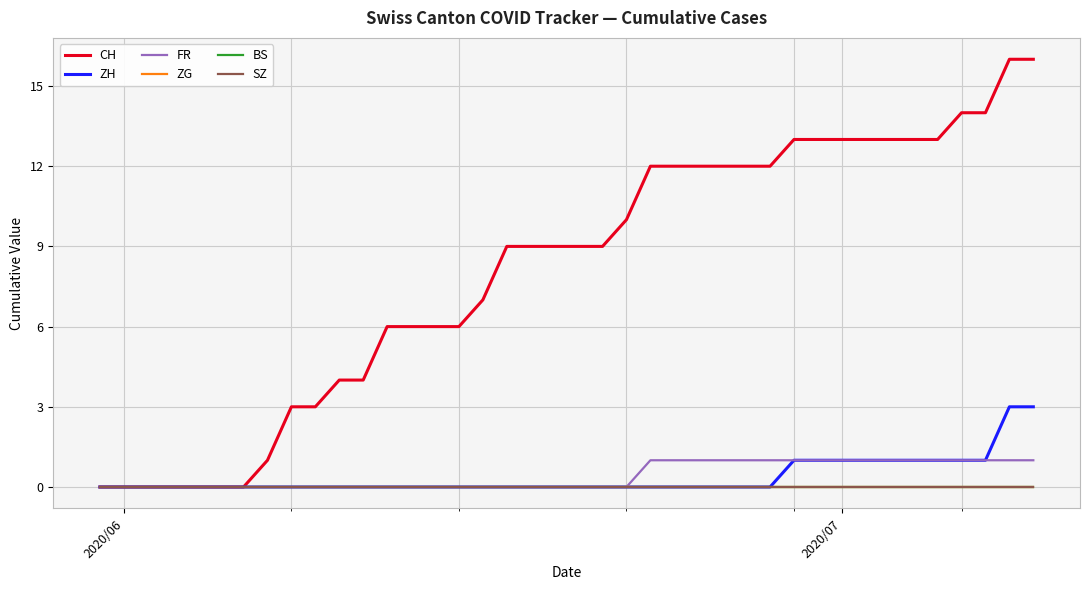

True or false: SZ and BS intersect in this chart.

False